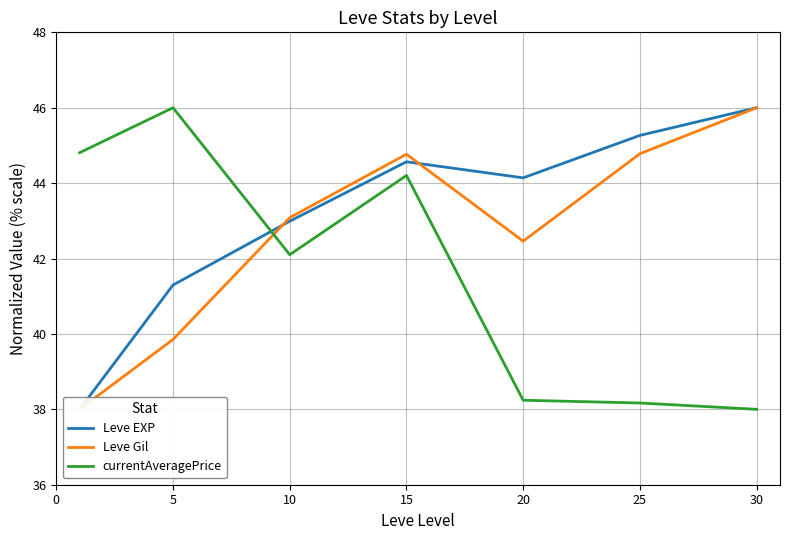

The value of currentAveragePrice at 30 is 38.0. True or false?

True